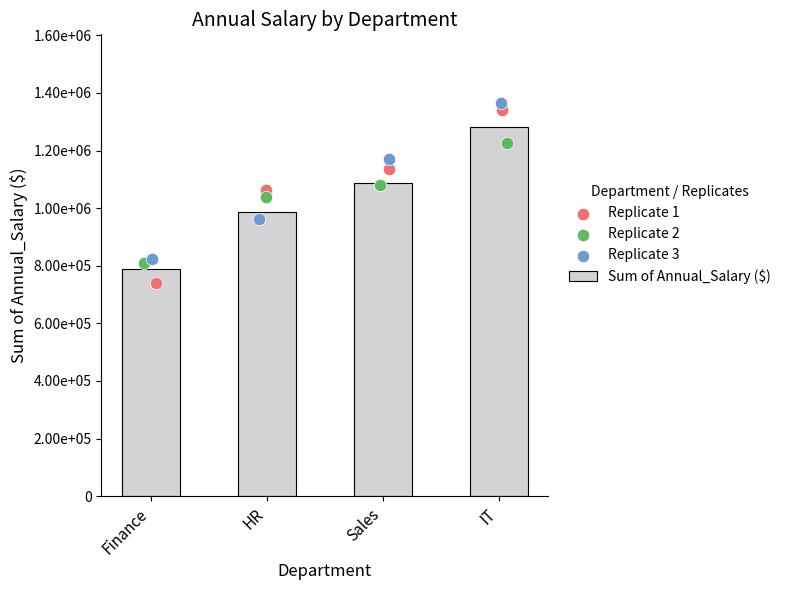

At how many categories does at least one series exceed 848840?

3